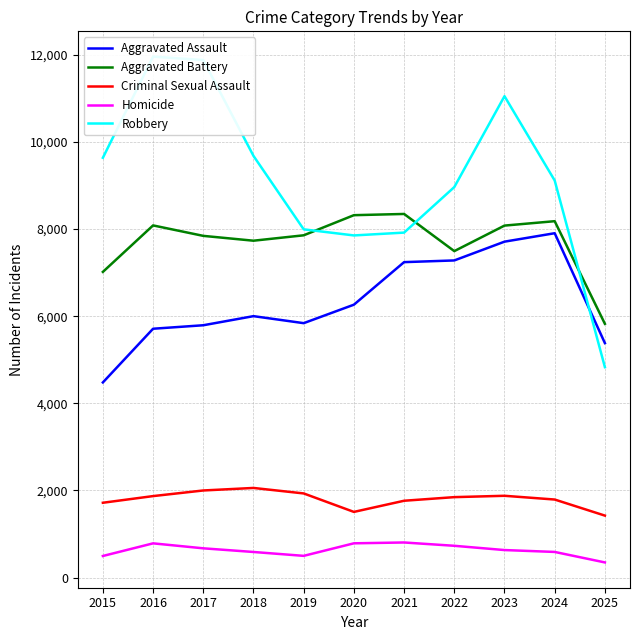

Reading left to right, list all the values displayed in this chart.

Aggravated Assault: 4480	5713	5793	6002	5841	6265	7242	7281	7712	7906	5383
Aggravated Battery: 7018	8085	7845	7734	7858	8320	8348	7495	8081	8182	5826
Criminal Sexual Assault: 1718	1871	2000	2058	1932	1508	1764	1847	1878	1792	1423
Homicide: 496	786	672	588	499	787	806	730	632	589	348
Robbery: 9638	11960	11881	9681	7995	7855	7920	8965	11052	9116	4831